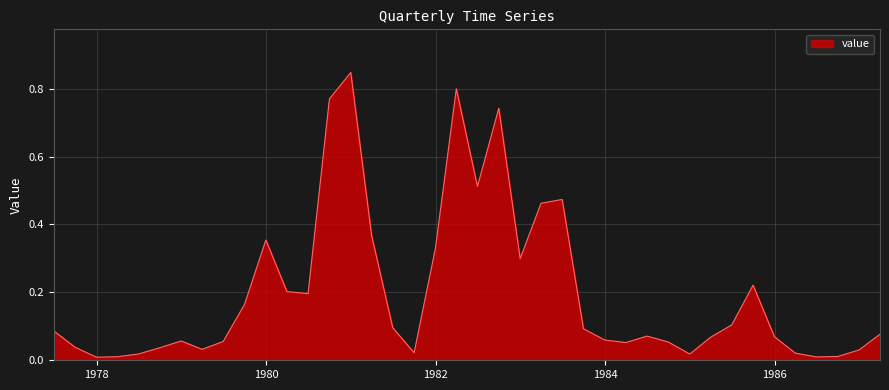

What is the value of the 30th point from the left?

0.1